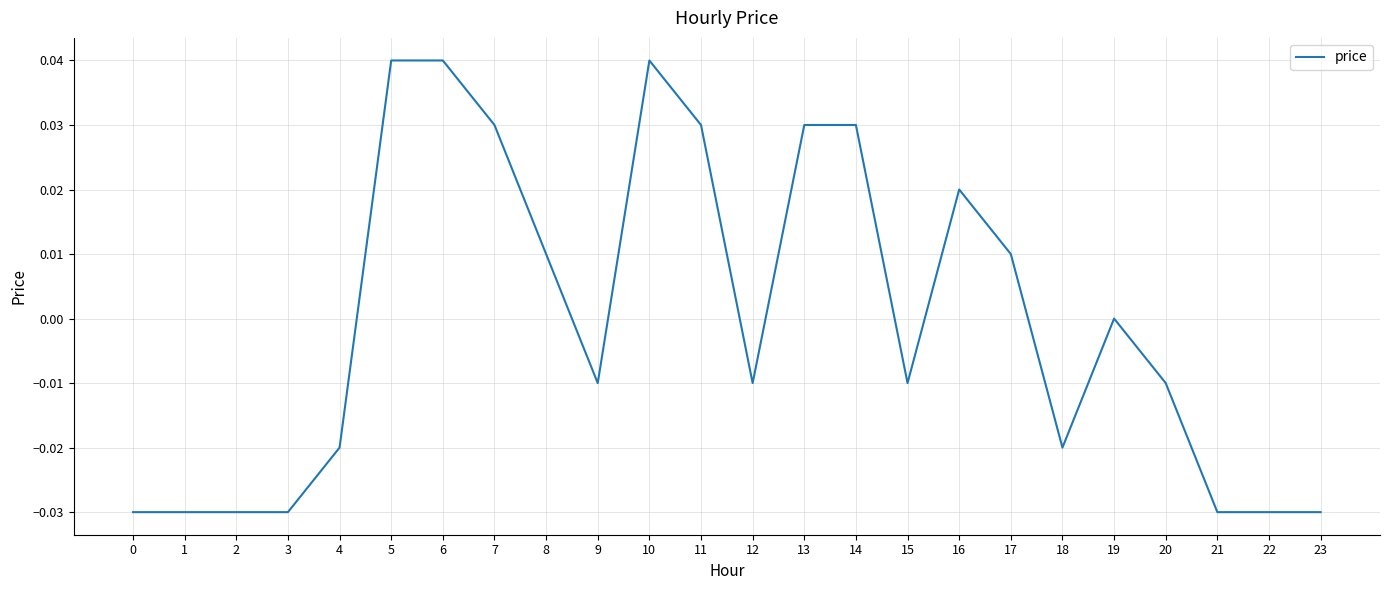

Which has a higher value, 23 or 6?

6